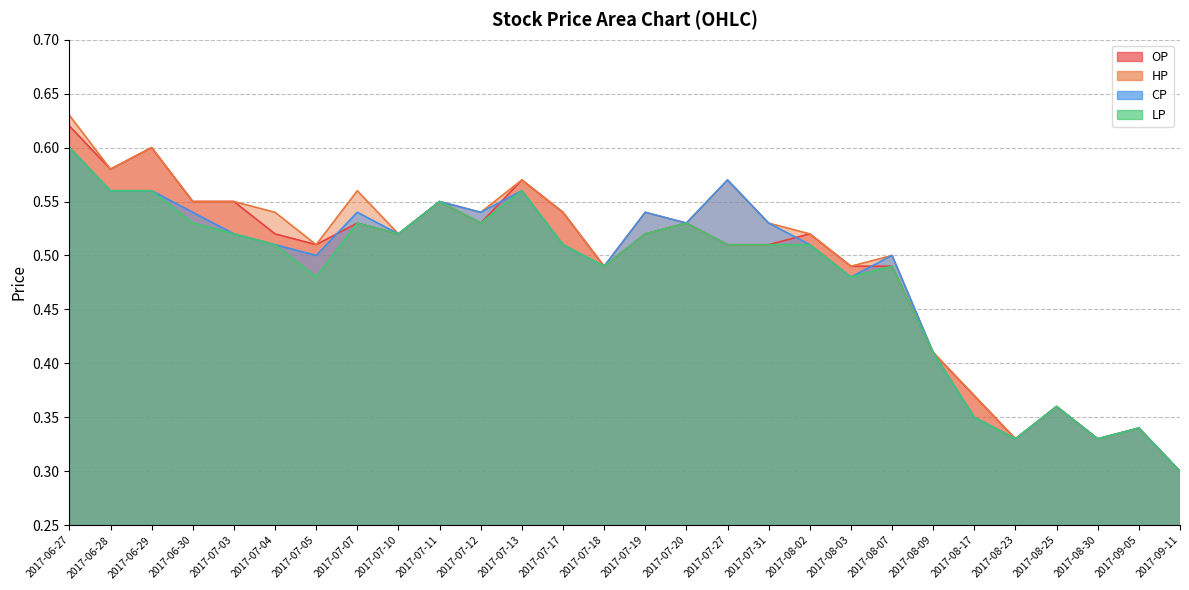

What position from the left is 2017-07-17?

13